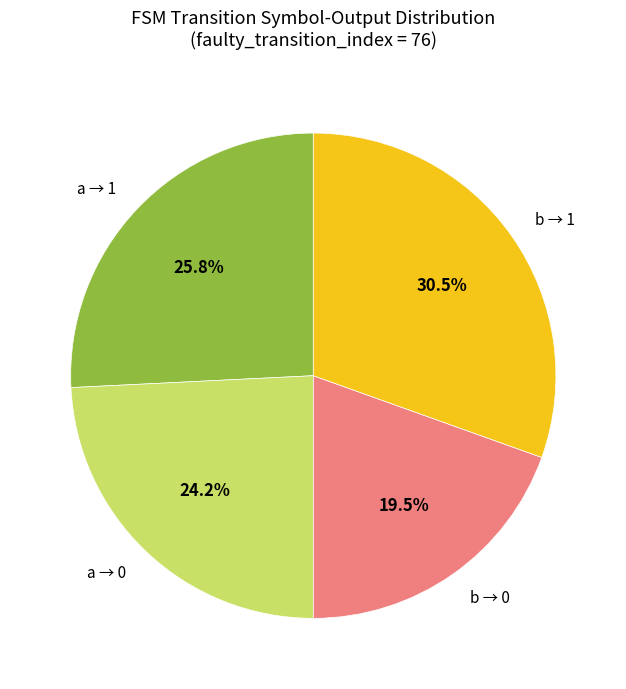

Rank the categories by value from lowest to highest.

b → 0, a → 0, a → 1, b → 1